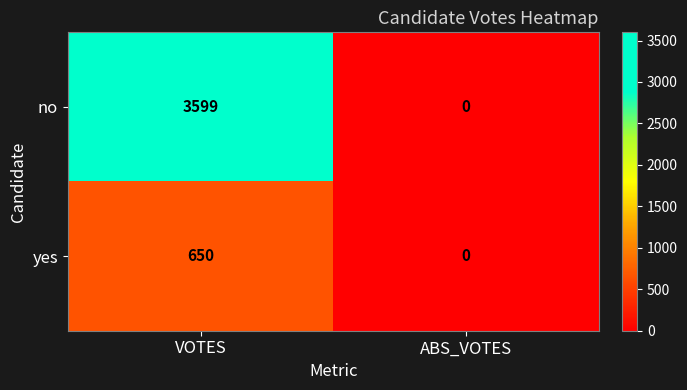

Which label corresponds to the largest value in the chart?

VOTES